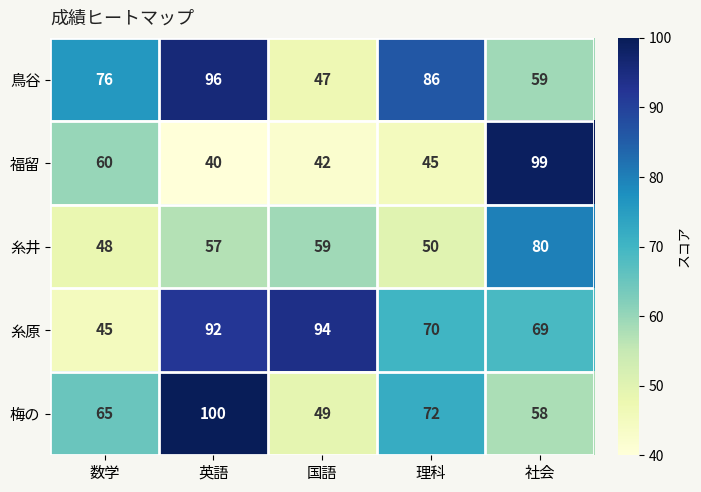

The 梅の series shows 65 at 数学. True or false?

True